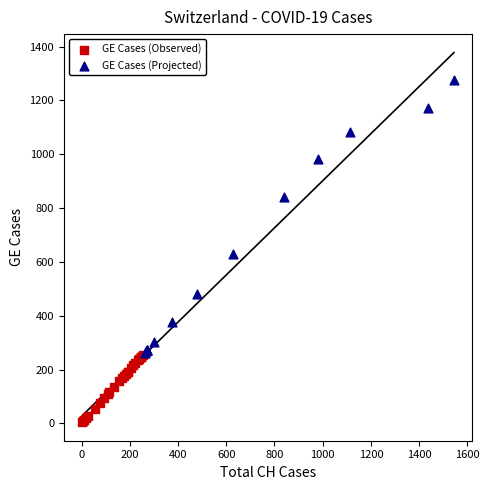

Which series contains the highest Y value?

GE Cases (Projected)